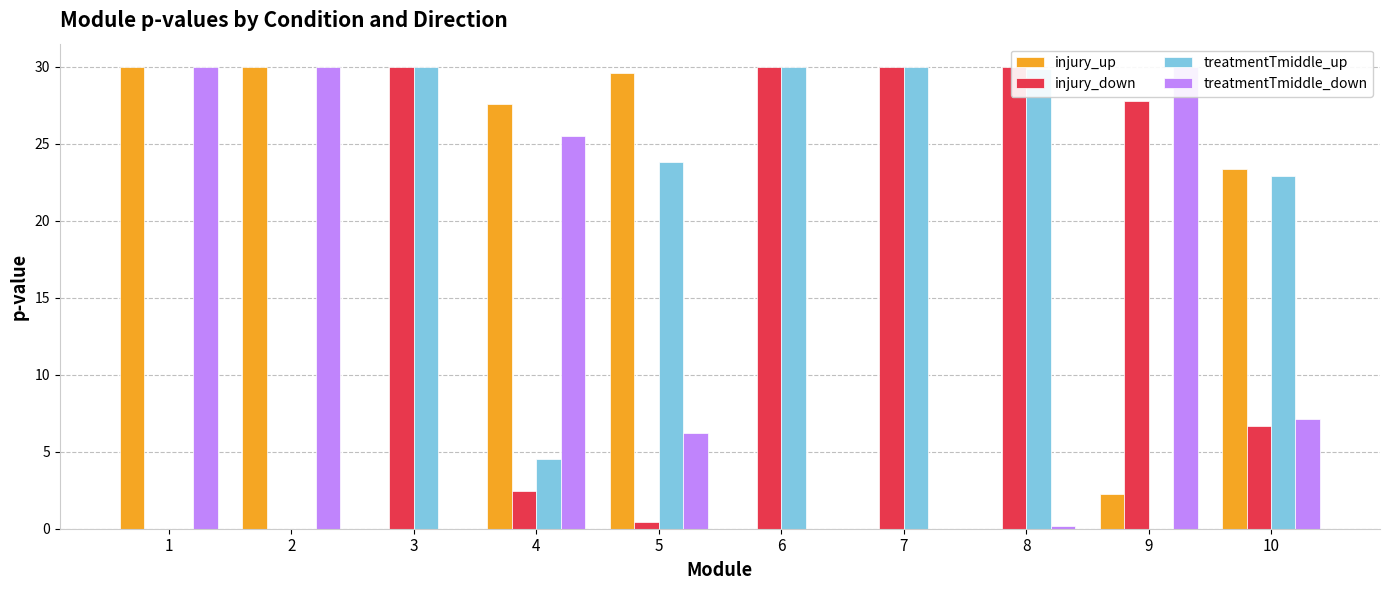

Which series has the widest spread of values?

injury_up